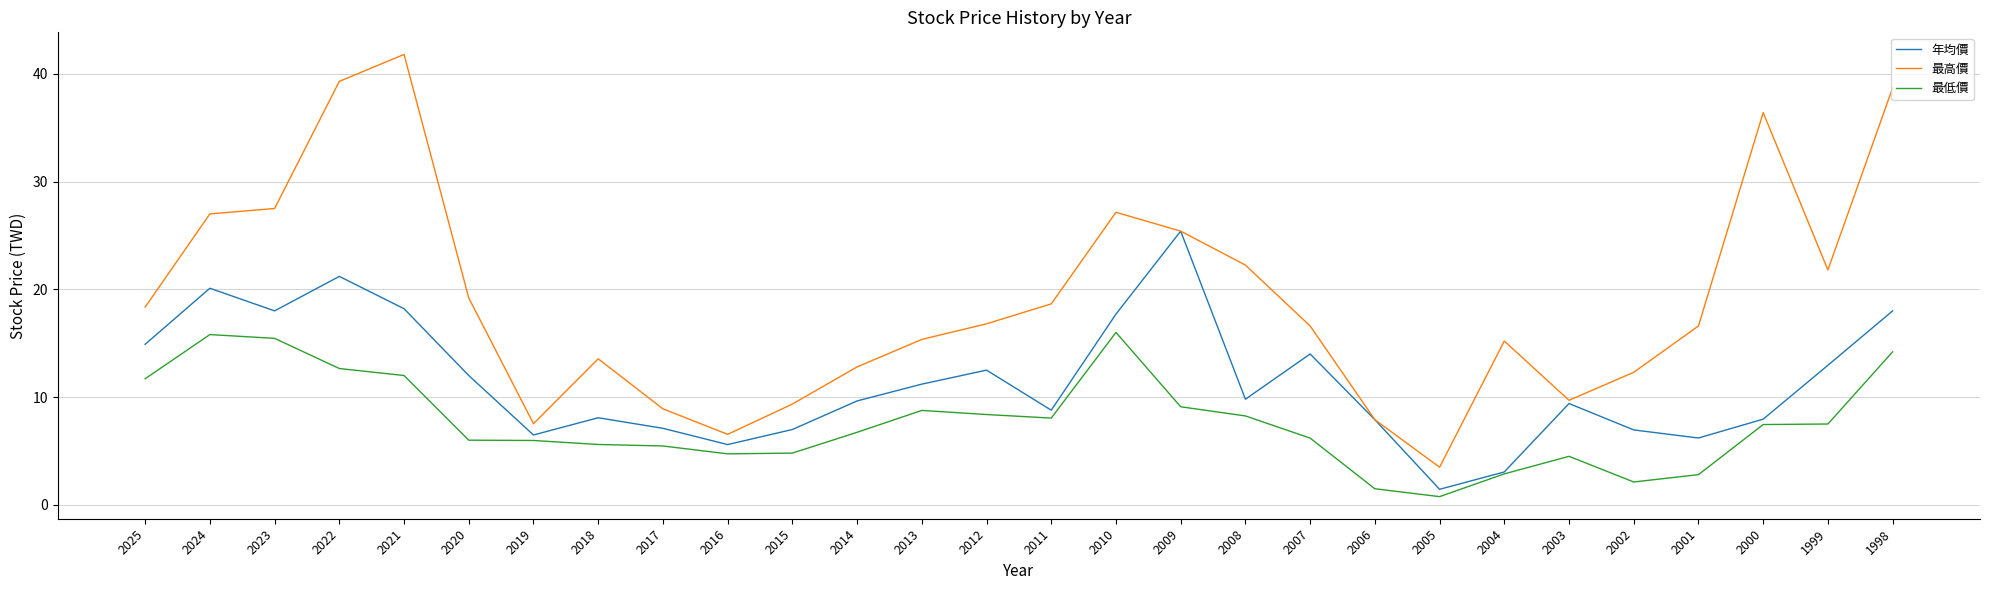

Which series changed the most between 2003 and 2000?

最高價